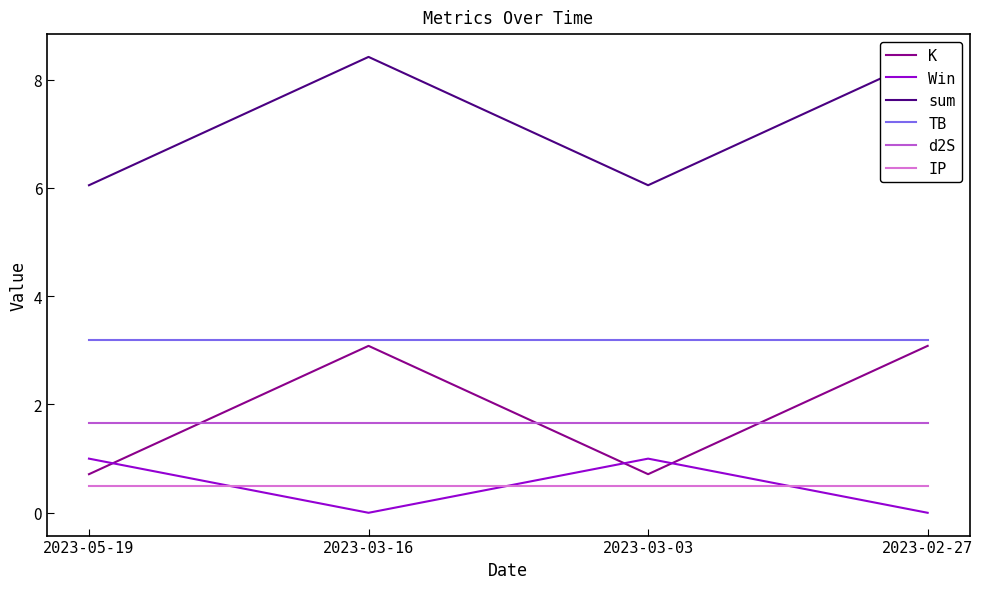

Reading left to right, what are all the values shown in this chart?

K: 2023-05-19=0.7	2023-03-16=3.1	2023-03-03=0.7	2023-02-27=3.1
Win: 2023-05-19=1.0	2023-03-16=0.0	2023-03-03=1.0	2023-02-27=0.0
sum: 2023-05-19=6.0	2023-03-16=8.4	2023-03-03=6.0	2023-02-27=8.4
TB: 2023-05-19=3.2	2023-03-16=3.2	2023-03-03=3.2	2023-02-27=3.2
d2S: 2023-05-19=1.7	2023-03-16=1.7	2023-03-03=1.7	2023-02-27=1.7
IP: 2023-05-19=0.5	2023-03-16=0.5	2023-03-03=0.5	2023-02-27=0.5